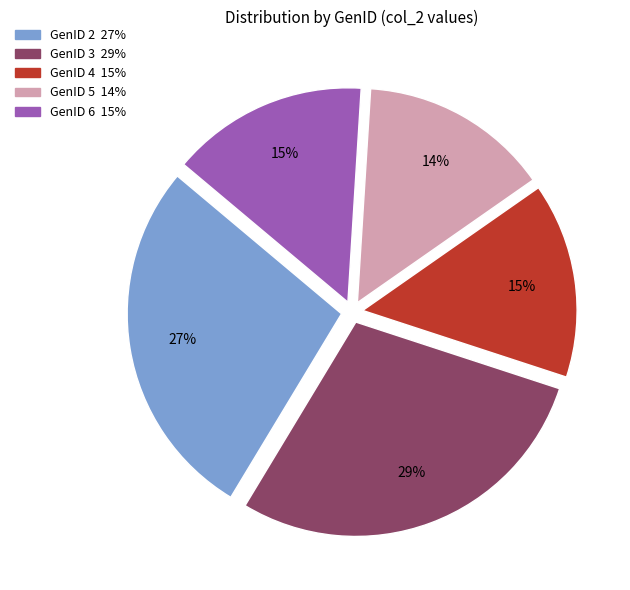

To the nearest percent, what is the difference between the GenID 5 and GenID 2 slice percentages?

13%